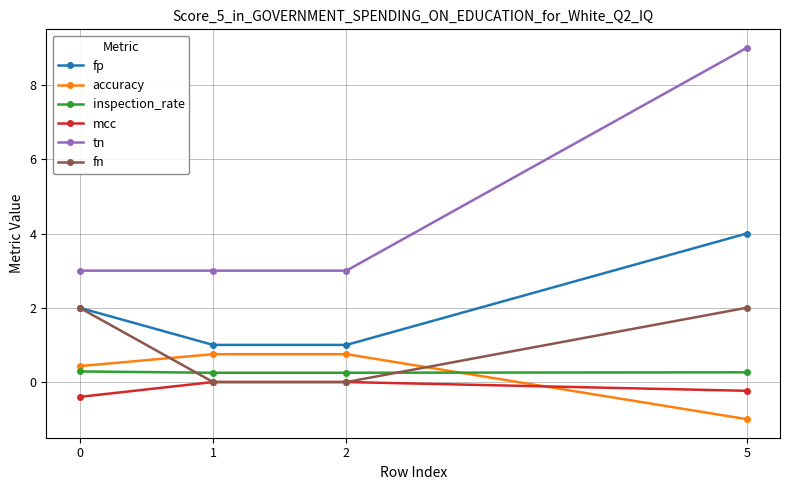

Which series has the largest range (max minus min)?

tn